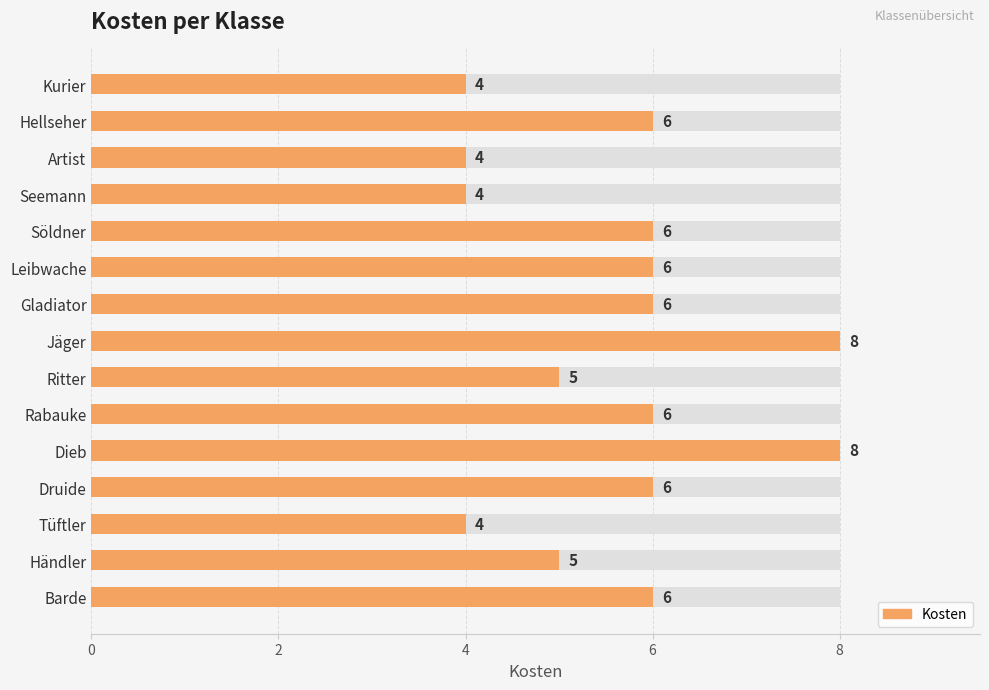

Does the chart contain any negative values?

No